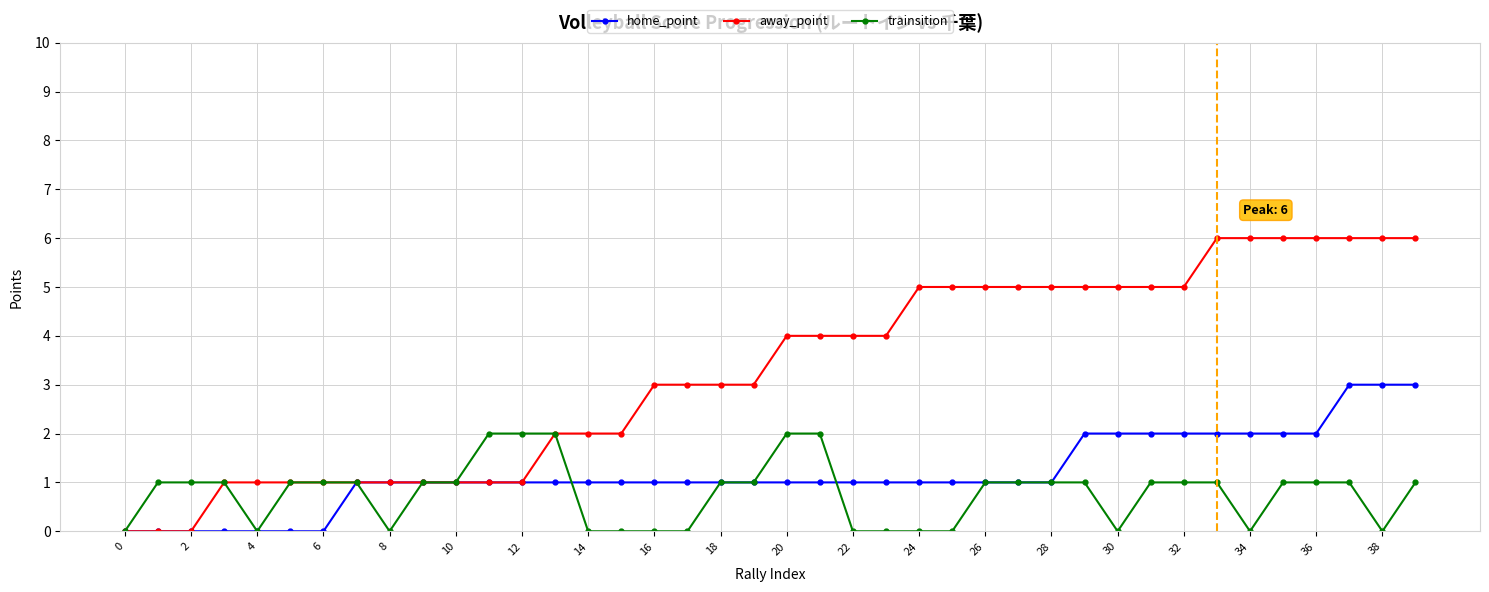

How many data points does each series have?

40